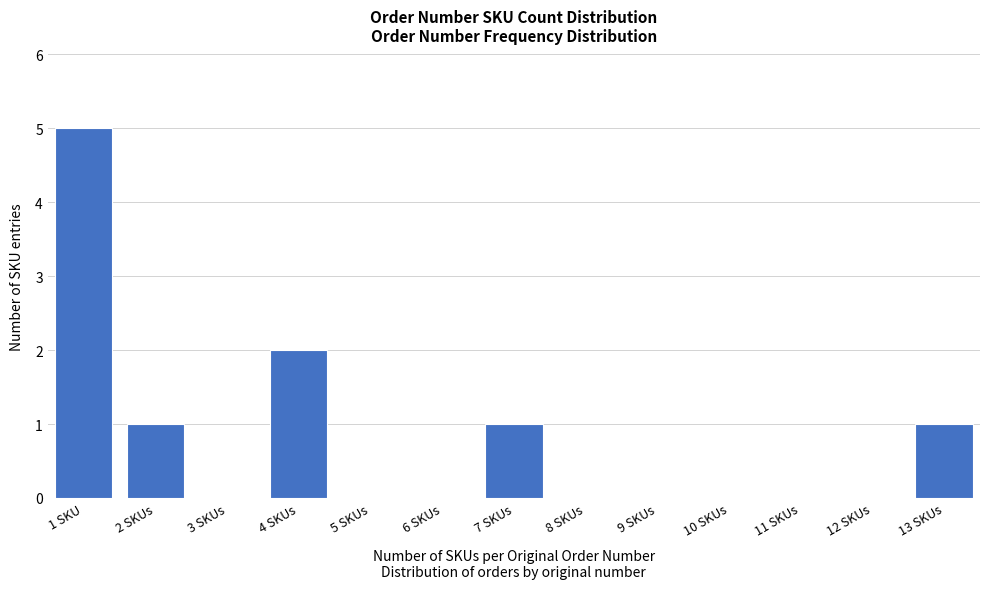

Reading left to right, extract all data points from this chart.

1 SKU=5	2 SKUs=1	3 SKUs=0	4 SKUs=2	5 SKUs=0	6 SKUs=0	7 SKUs=1	8 SKUs=0	9 SKUs=0	10 SKUs=0	11 SKUs=0	12 SKUs=0	13 SKUs=1